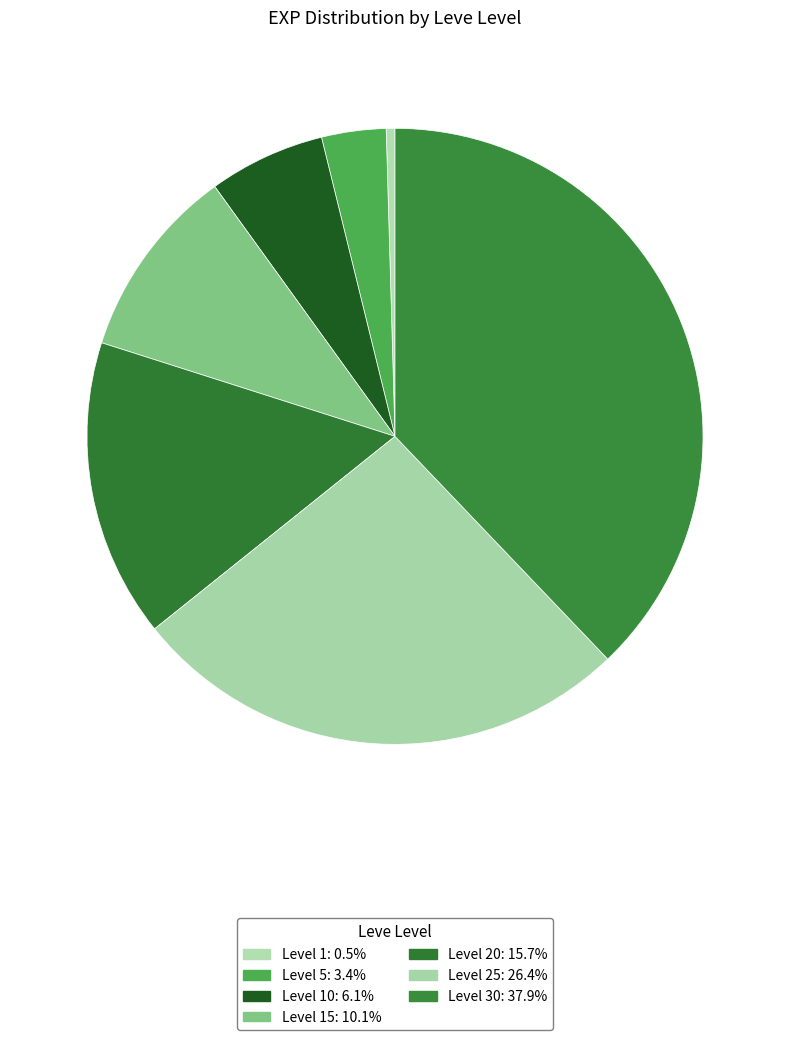

Count the number of slices in the pie.

7